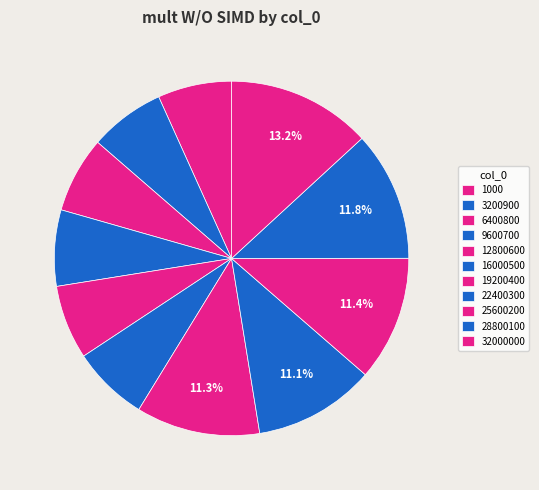

How many slices are in this pie chart?

11